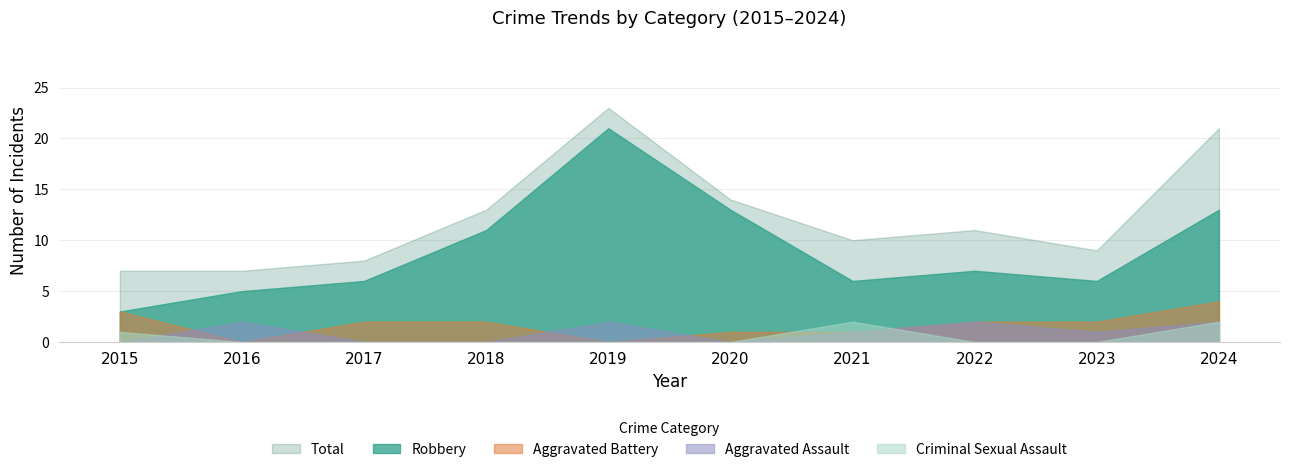

List the labels in order of Robbery value, largest first.

2019, 2020, 2024, 2018, 2022, 2017, 2021, 2023, 2016, 2015